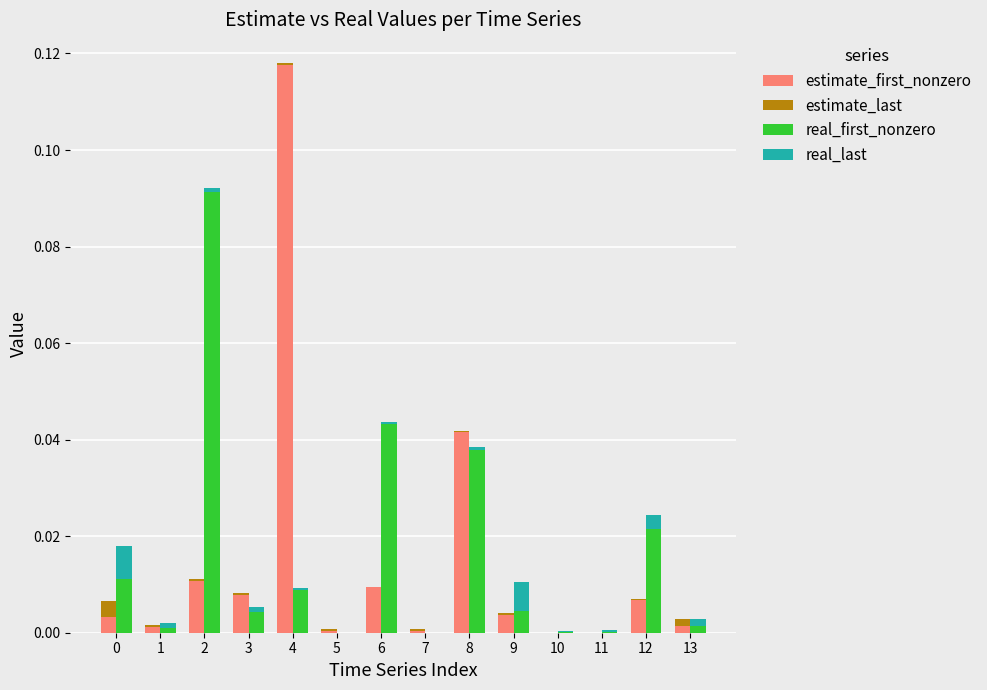

How many bars are there in each group?

4